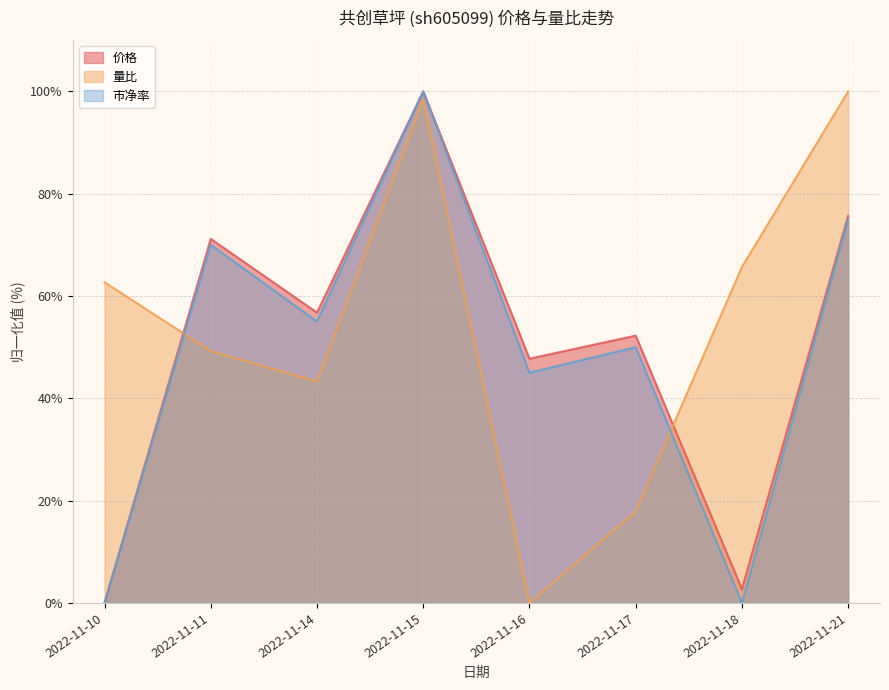

Does the chart display data point markers on the line(s)?

No